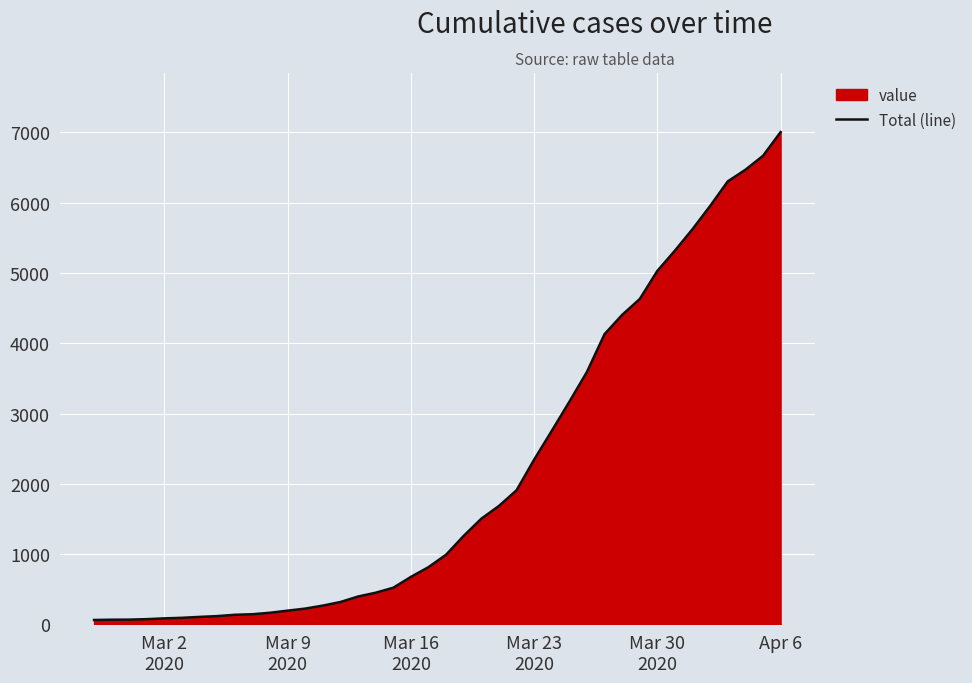

Which label corresponds to the largest value in the chart?

Apr 6